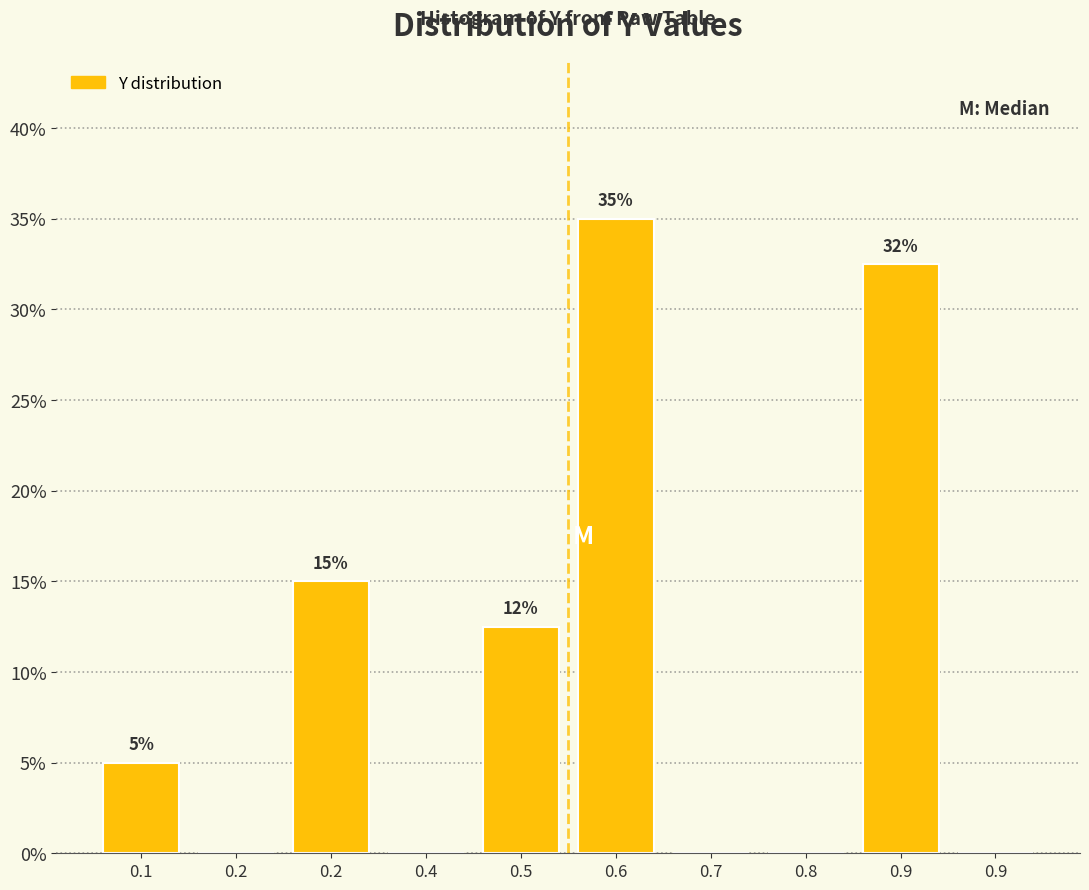

Are the bars horizontal?

No